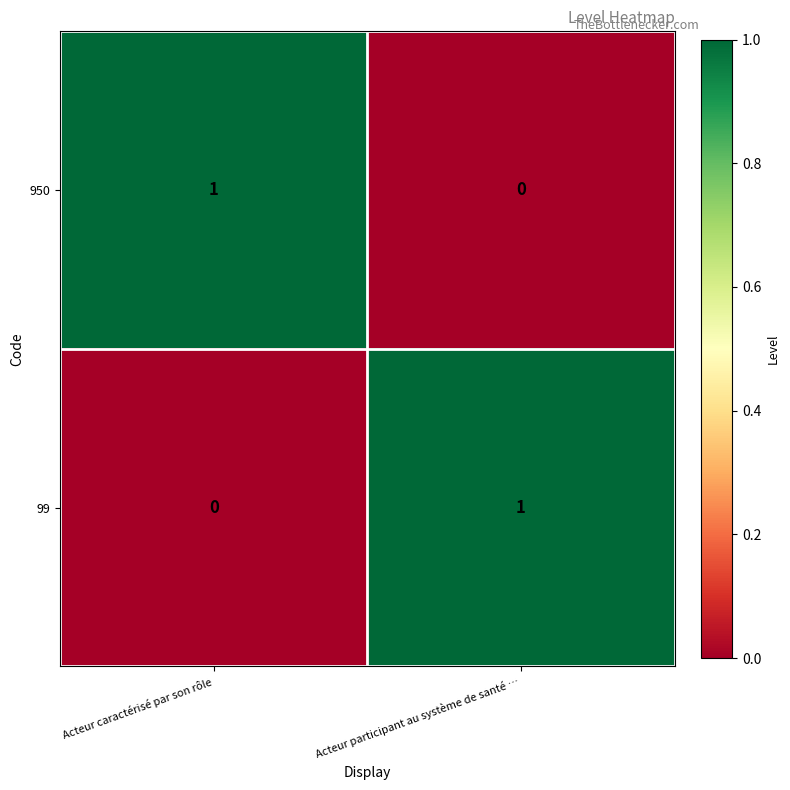

At which label does 99 reach its peak?

Acteur participant au système de santé …